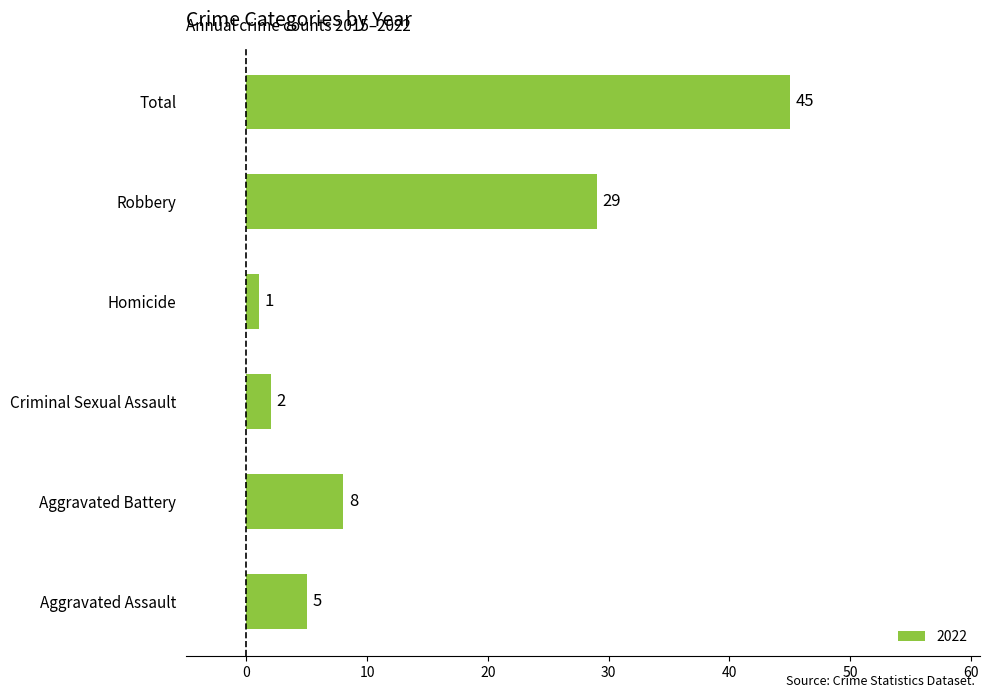

What is the approximate value at Aggravated Assault?

5